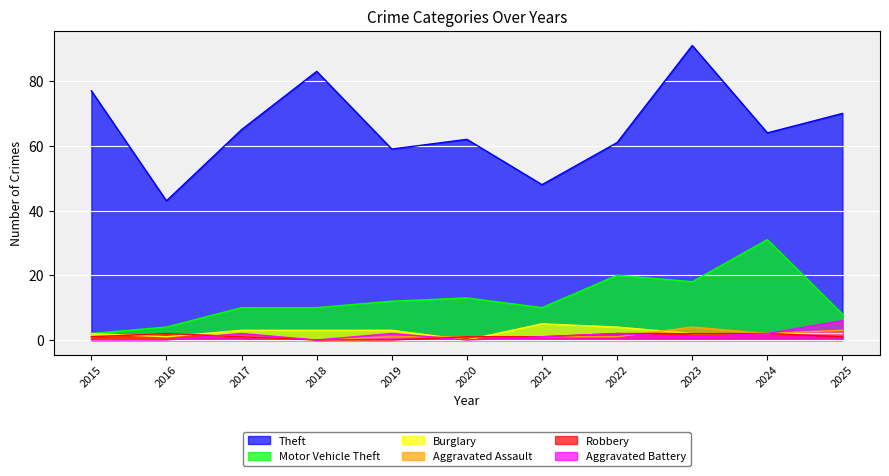

Which series has the largest total across all categories?

Theft